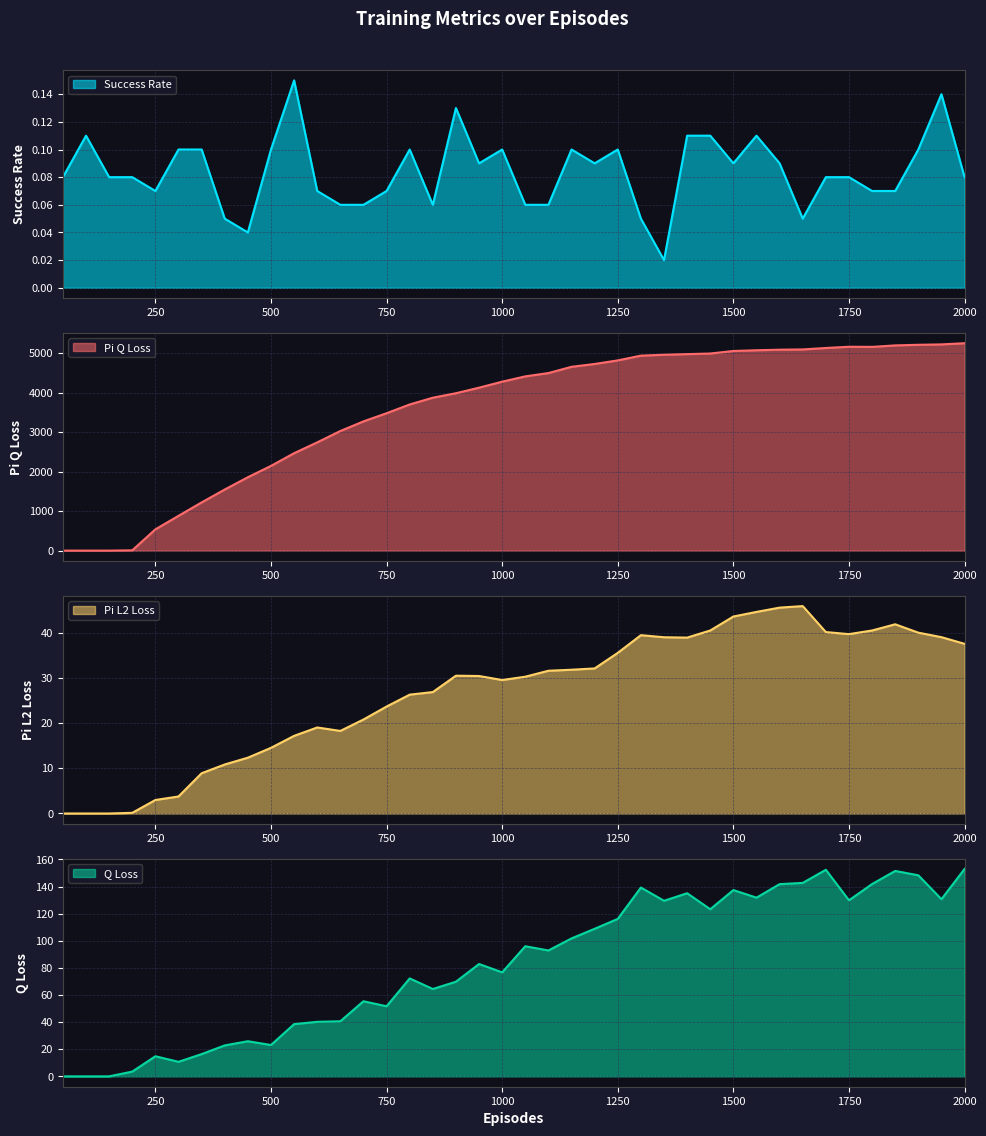

Which series changed the most between 1100 and 1500?

Pi_q_loss